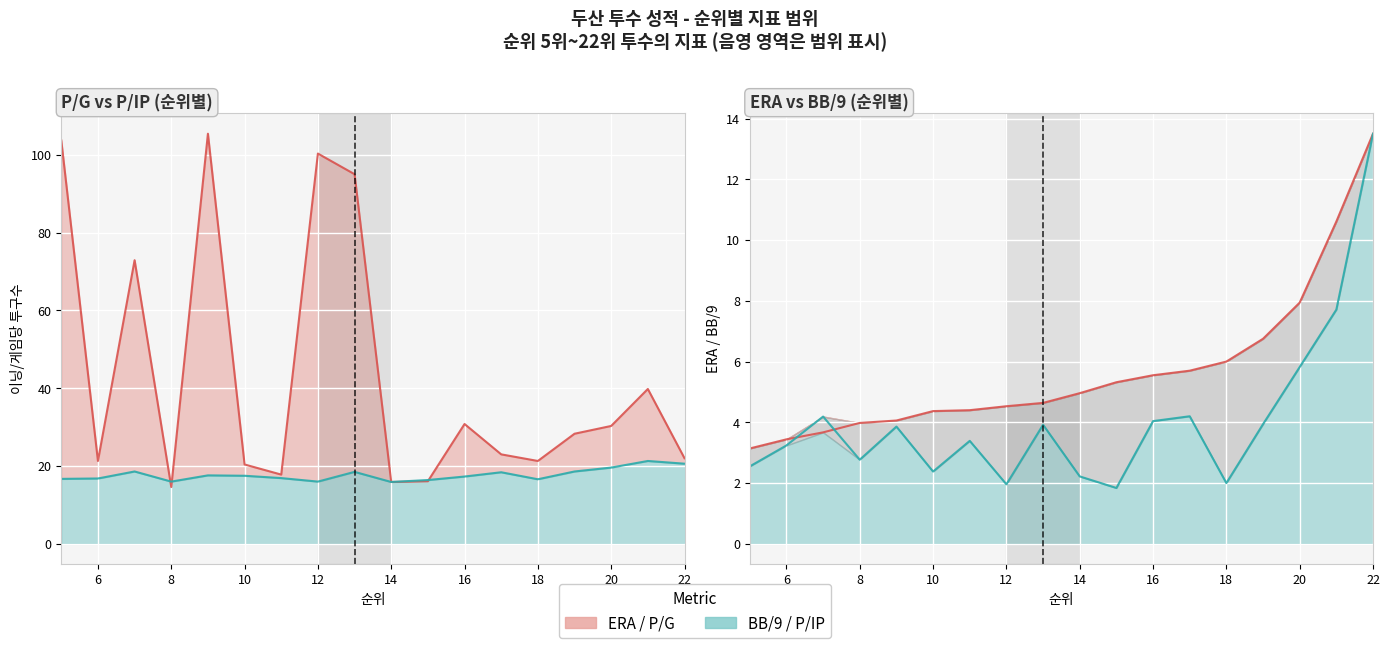

Which series has the widest spread of values?

P/G